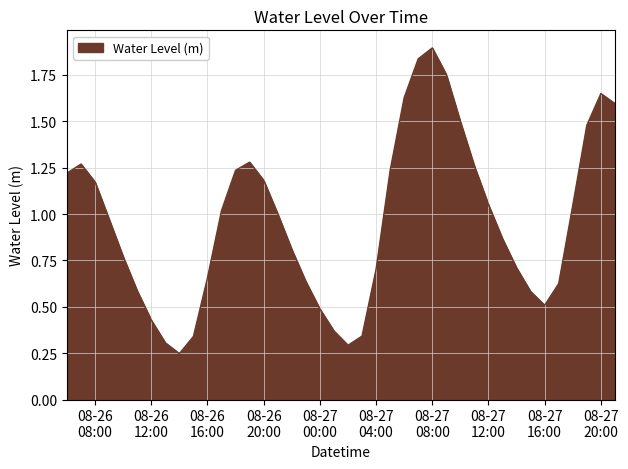

What is the maximum value shown in the chart?

1.9